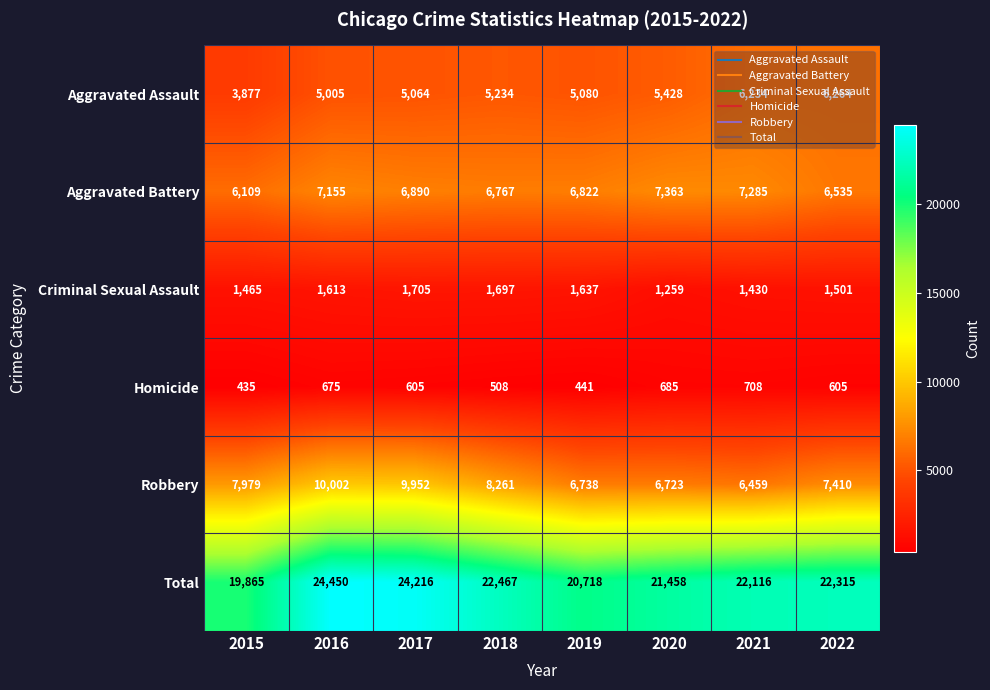

What is the difference between the Aggravated Assault values at 2017 and 2019?

16